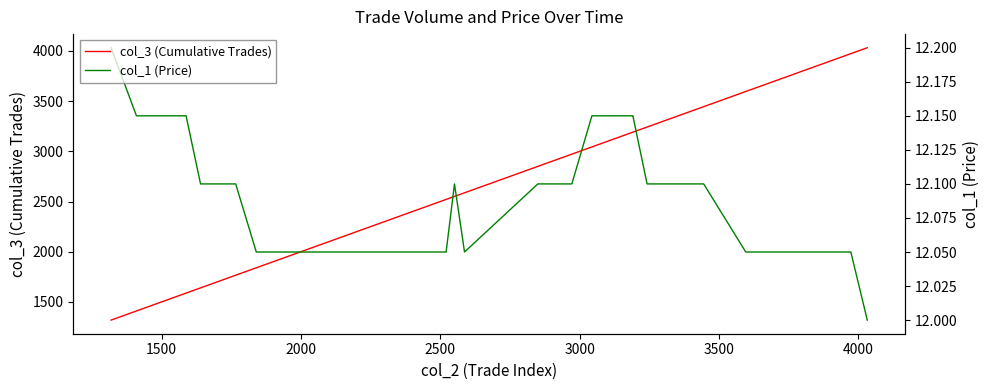

Reading left to right, list all the values displayed in this chart.

col_3 (Cumulative Trades): 1319.0	1410.0	1553.0	1588.0	1640.0	1766.0	1840.0	2318.0	2341.0	2432.0	2443.0	2460.0	2487.0	2498.0	2521.0	2551.0	2551.0	2587.0	2850.0	2883.0	2972.0	3044.0	3075.0	3114.0	3119.0	3175.0	3188.0	3191.0	3242.0	3273.0	3287.0	3344.0	3396.0	3445.0	3596.0	3616.0	3669.0	3682.0	3973.0	4032.0
col_1 (Price): 12.2	12.2	12.2	12.2	12.1	12.1	12.1	12.1	12.1	12.1	12.1	12.1	12.1	12.1	12.1	12.1	12.1	12.1	12.1	12.1	12.1	12.2	12.2	12.2	12.2	12.2	12.2	12.2	12.1	12.1	12.1	12.1	12.1	12.1	12.1	12.1	12.1	12.1	12.1	12.0